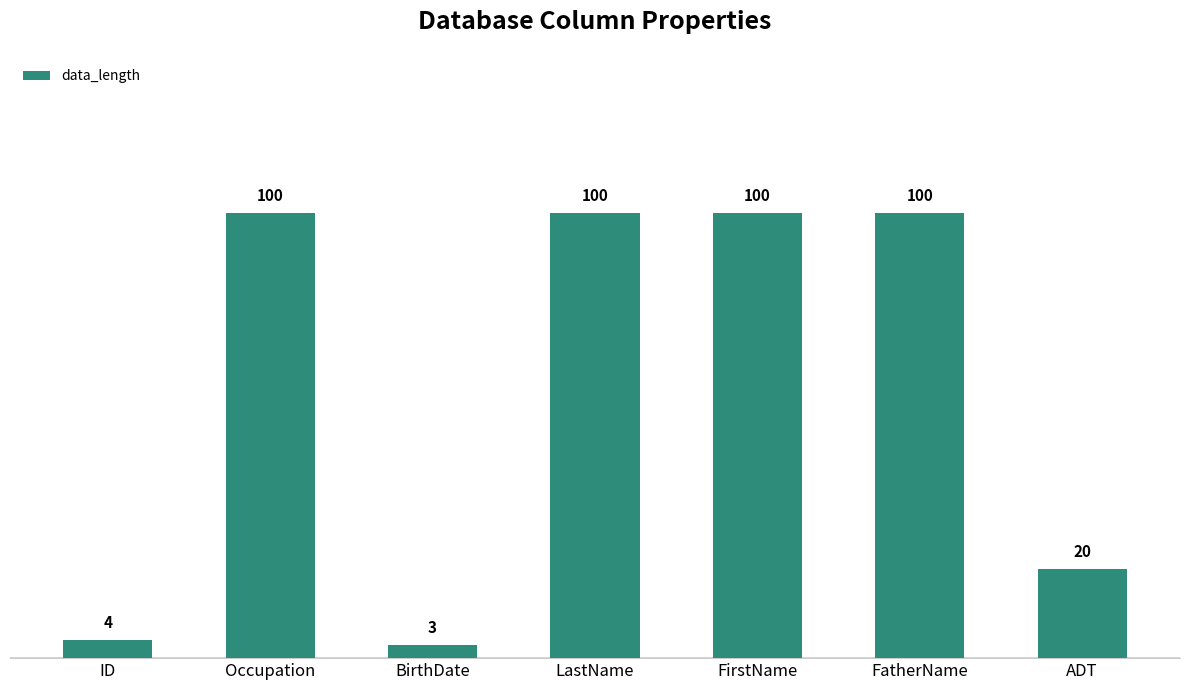

Reading left to right, what are all the values shown in this chart?

4	100	3	100	100	100	20